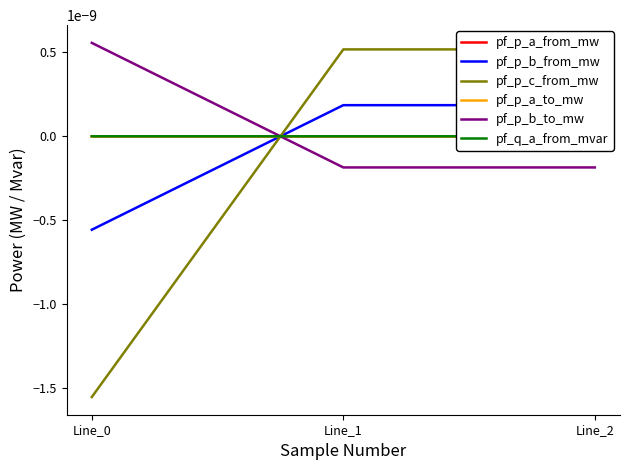

How many values in pf_p_c_from_mw are above zero?

2